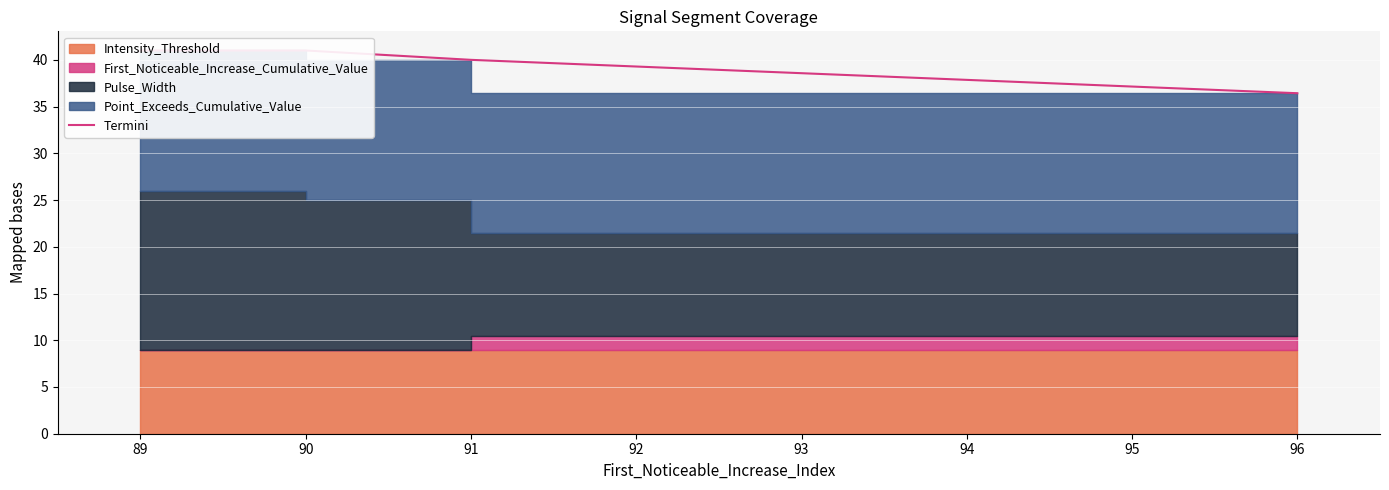

What is the difference between the second highest and minimum values?

4.6